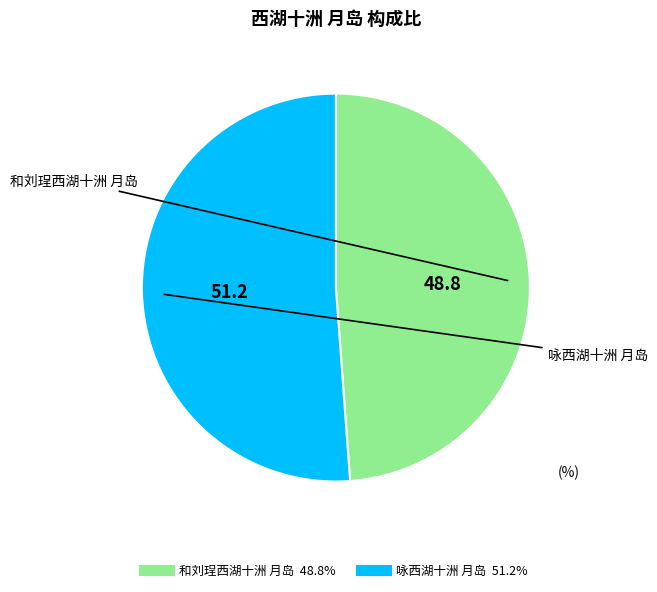

What is the majority slice?

咏西湖十洲 月岛